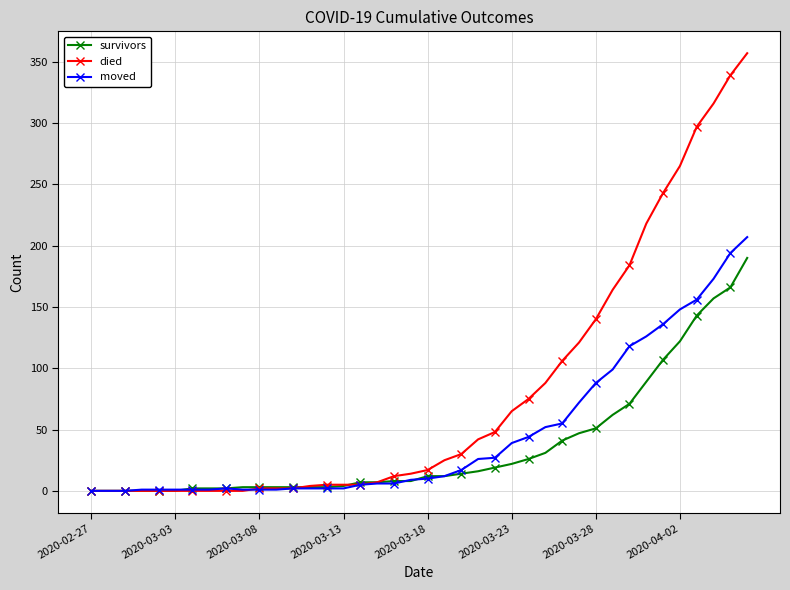

Rank the series by their maximum value, from lowest to highest.

survivors, moved, died